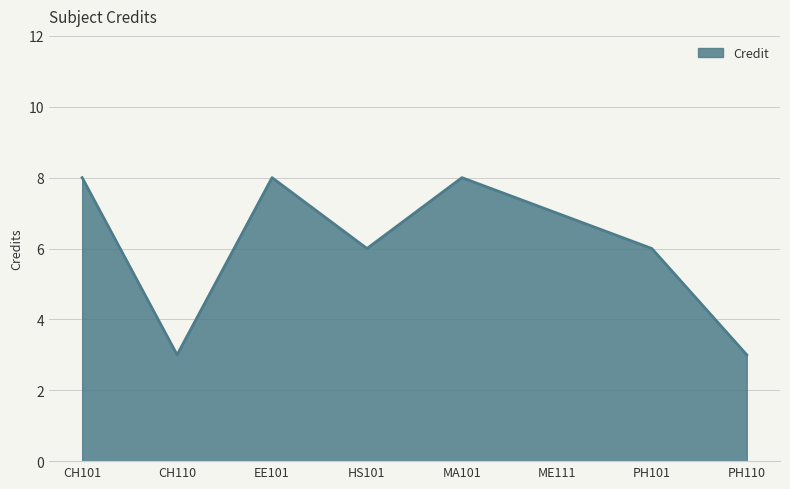

What is the change in value from MA101 to PH110?

-5